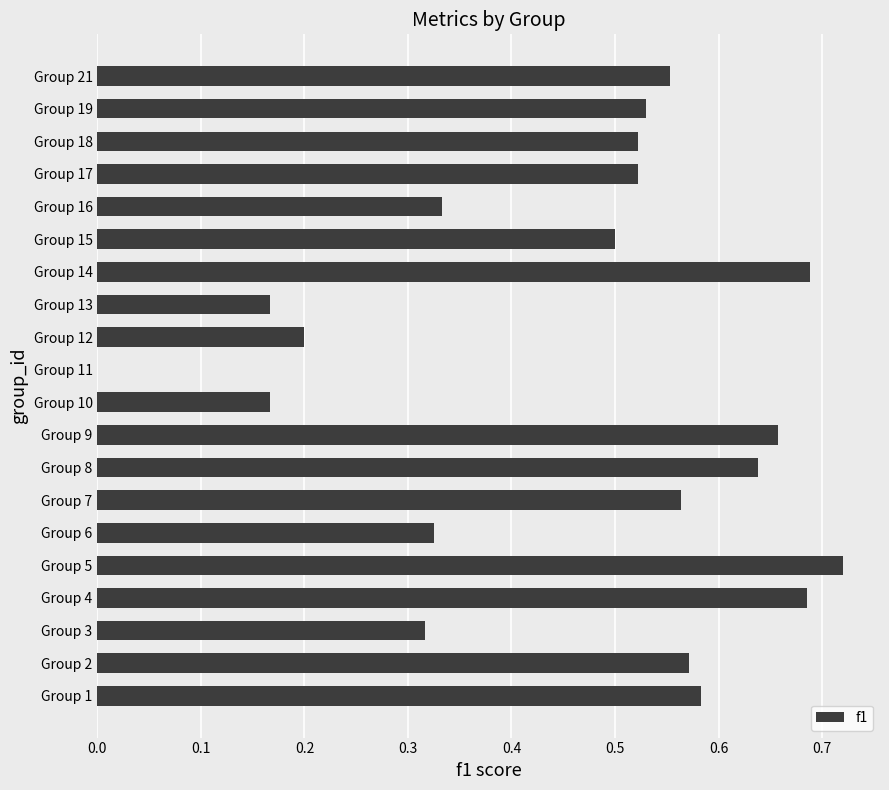

Does the chart contain stacked bars?

No